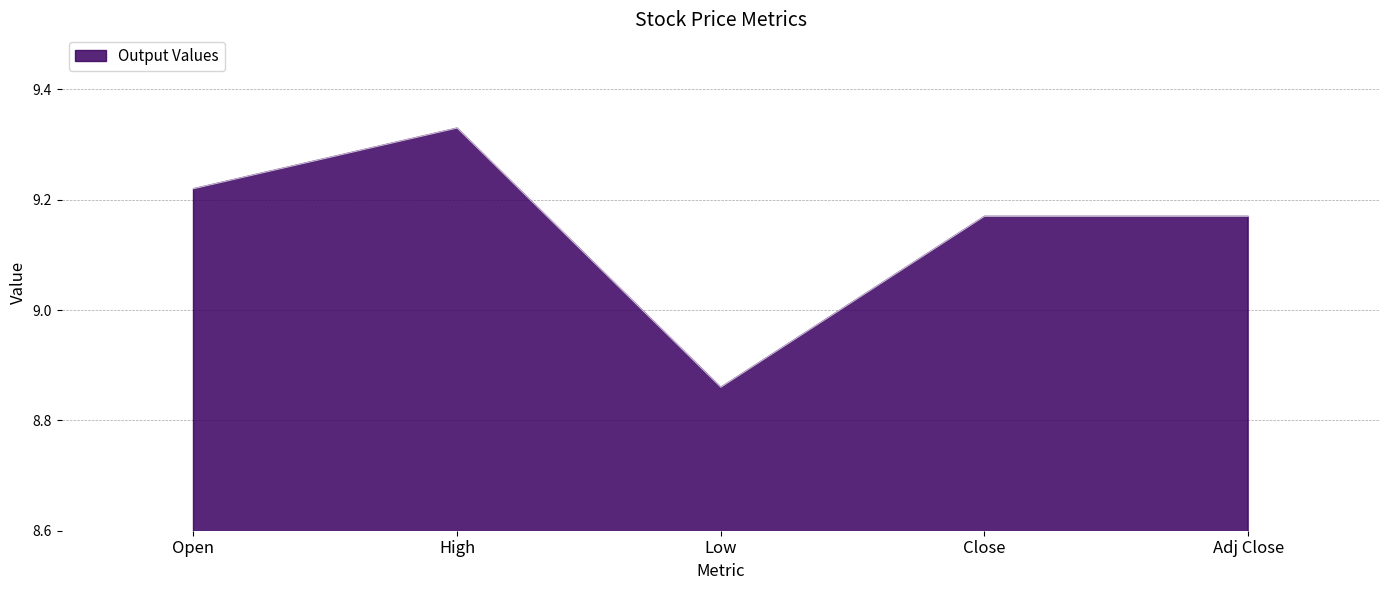

Count the values in the range 9 to 10.

4